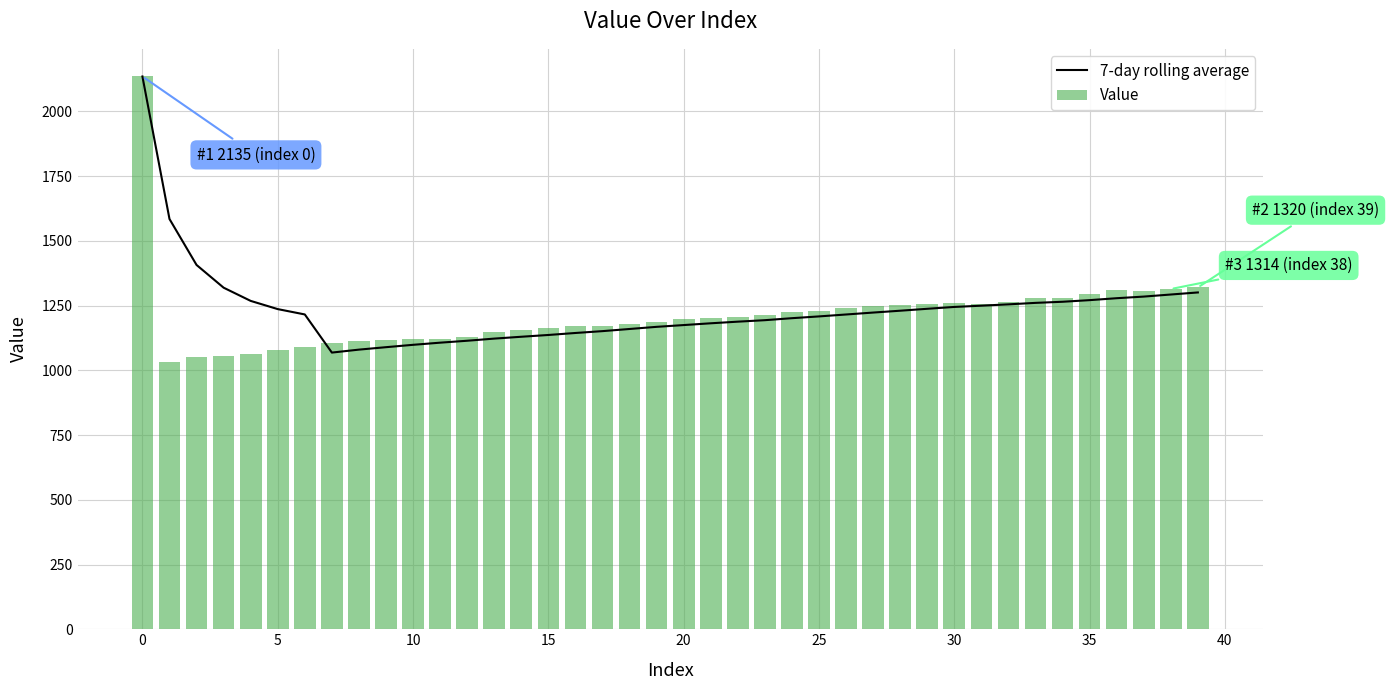

How many groups of bars are there?

40